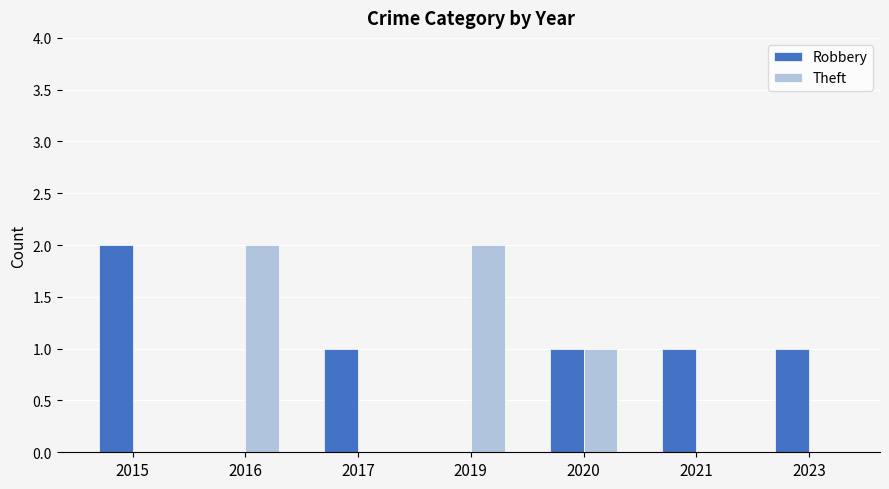

The value of Robbery at 2023 is 1. True or false?

True